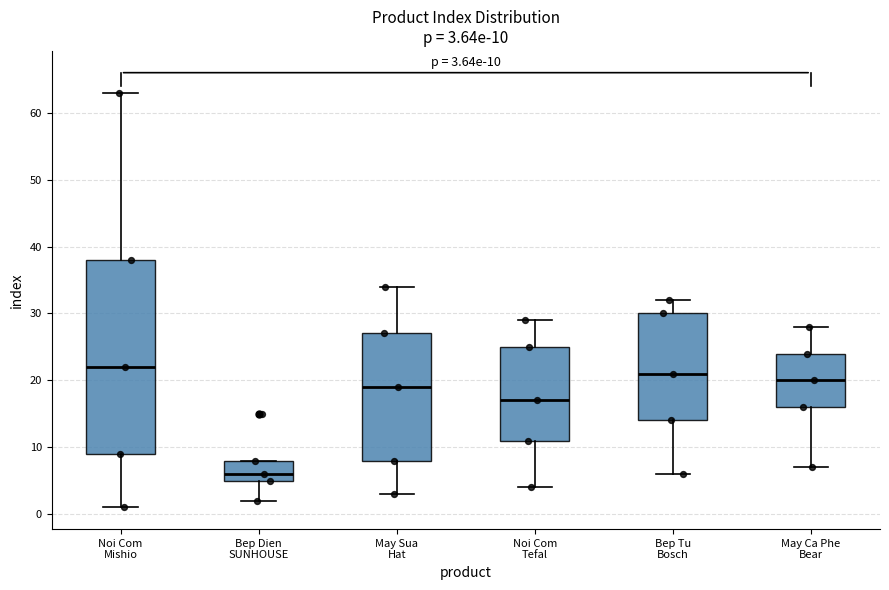

Comparing the boxes themselves (not the whiskers), which one is the tallest?

Noi Com Mishio